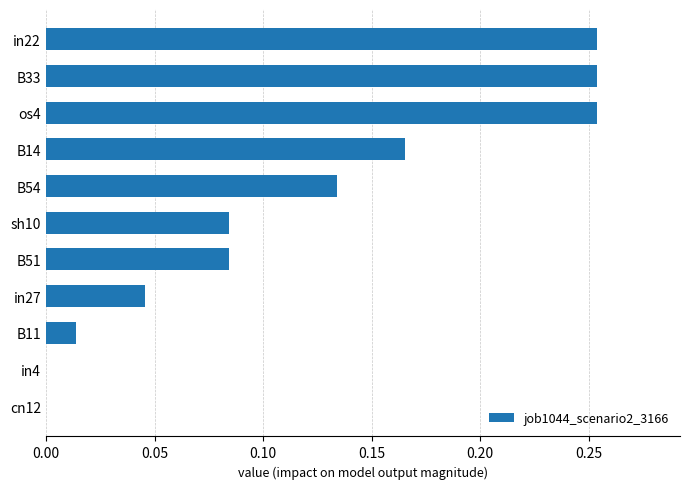

What is the sum of all values?

1.3